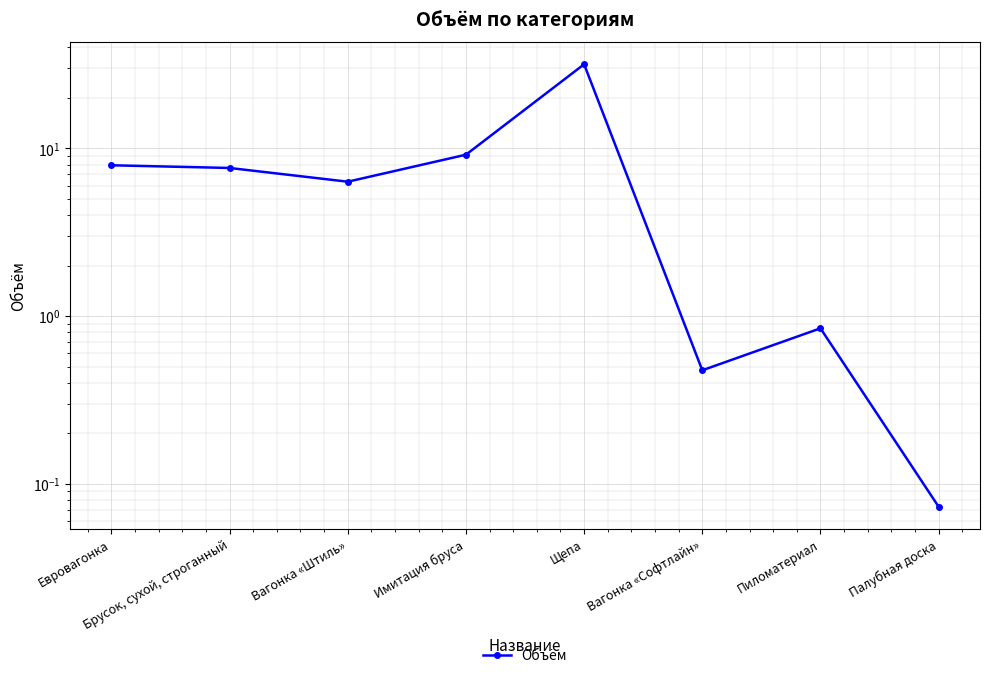

Where is the data nearest to the value 15?

Имитация бруса